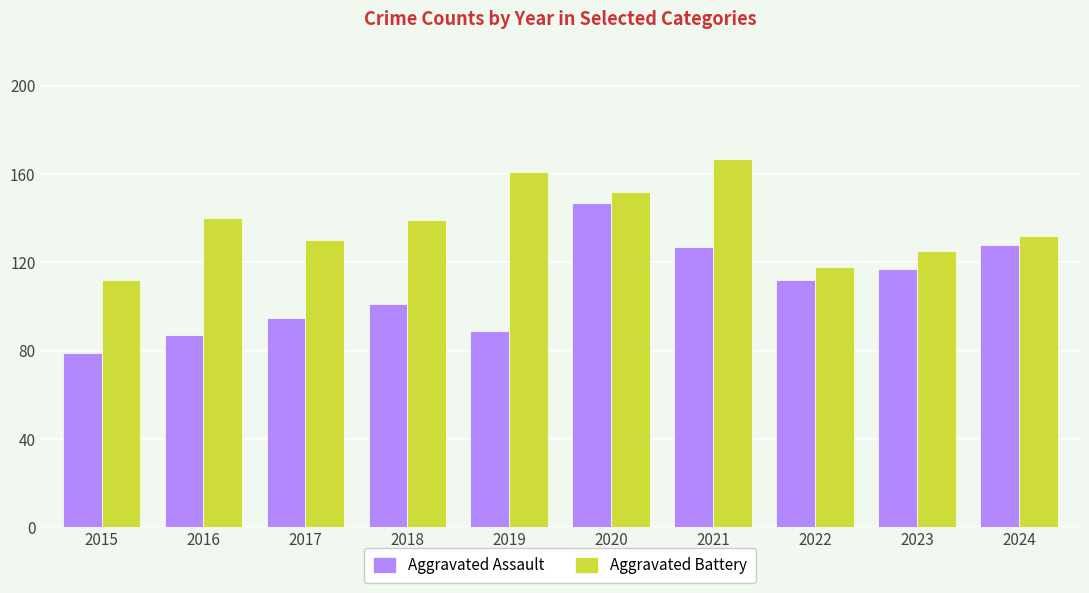

Reading left to right, list all the values displayed in this chart.

Aggravated Assault: 79	87	95	101	89	147	127	112	117	128
Aggravated Battery: 112	140	130	139	161	152	167	118	125	132